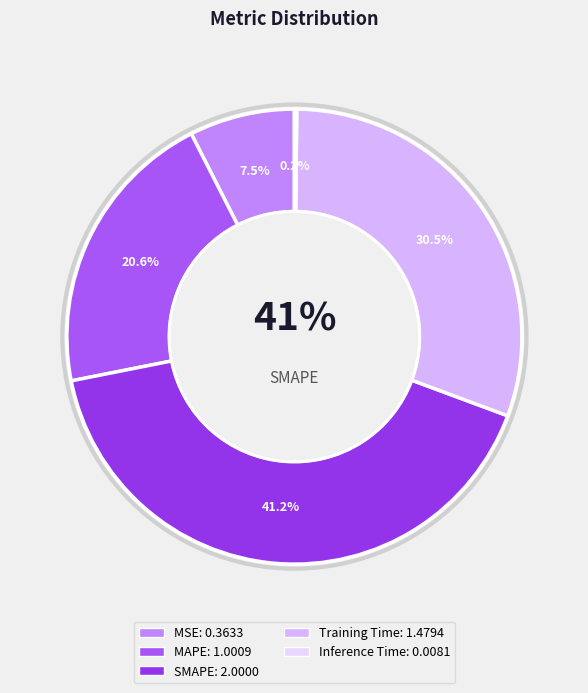

Count the number of slices in the pie.

5